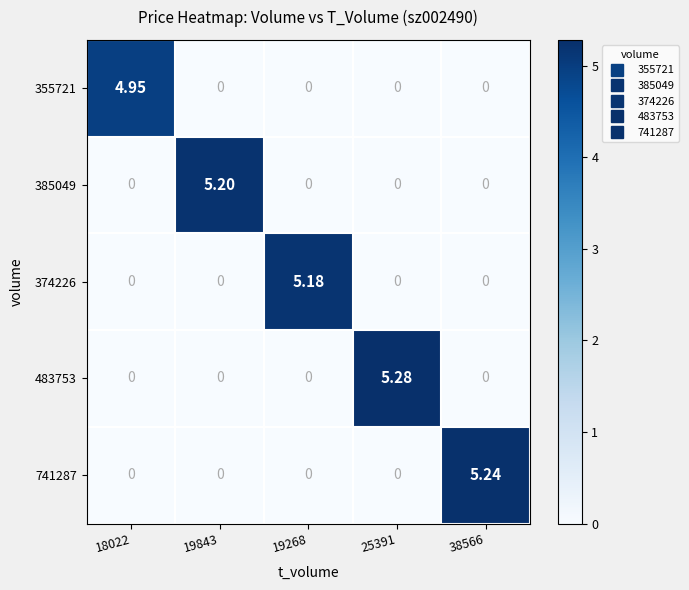

How many values in the 741287 series exceed 0?

1